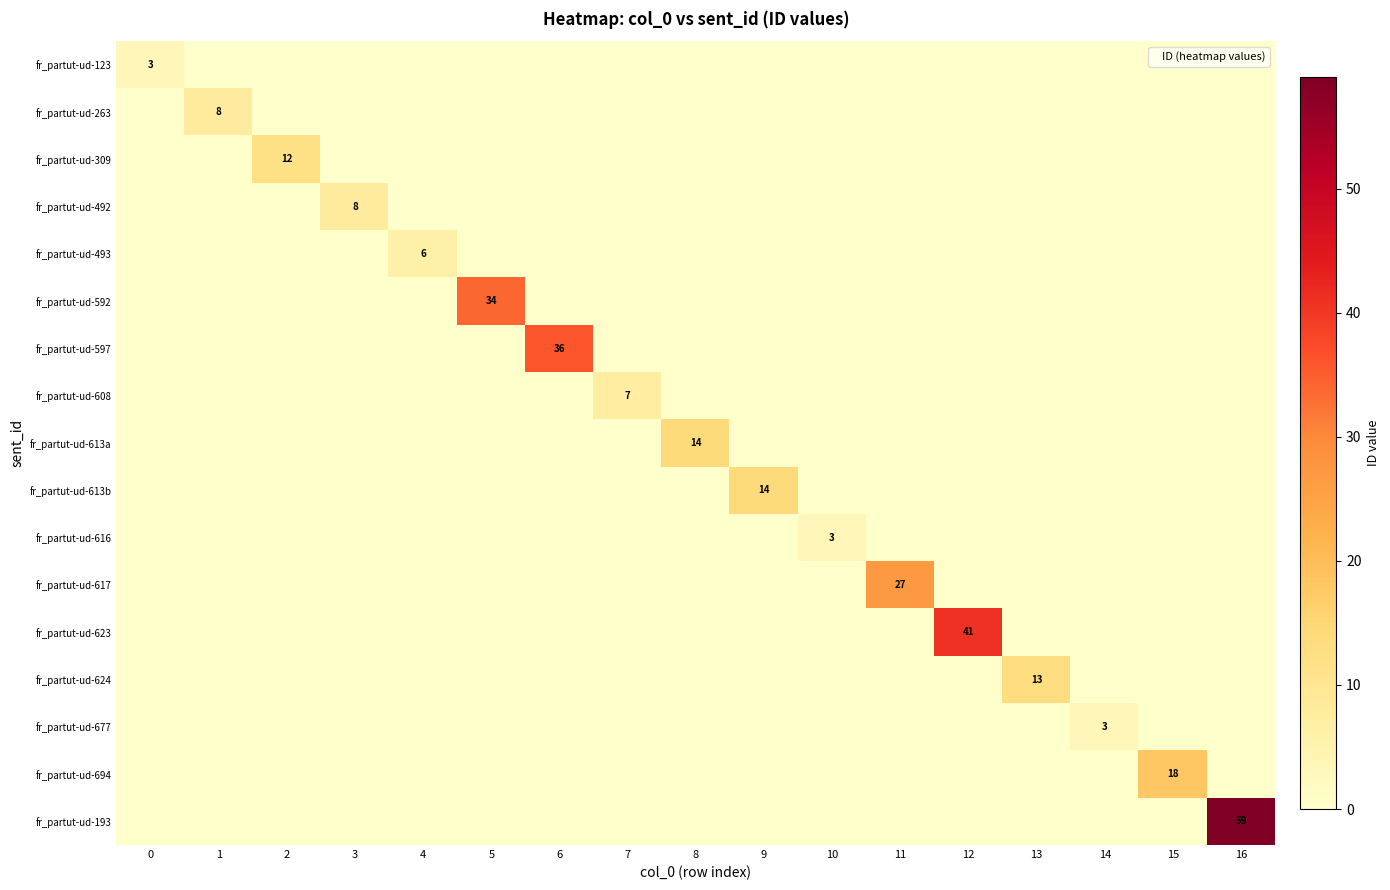

Is the value of fr_partut-ud-123 at 4 greater than the value of fr_partut-ud-592 at 11?

No